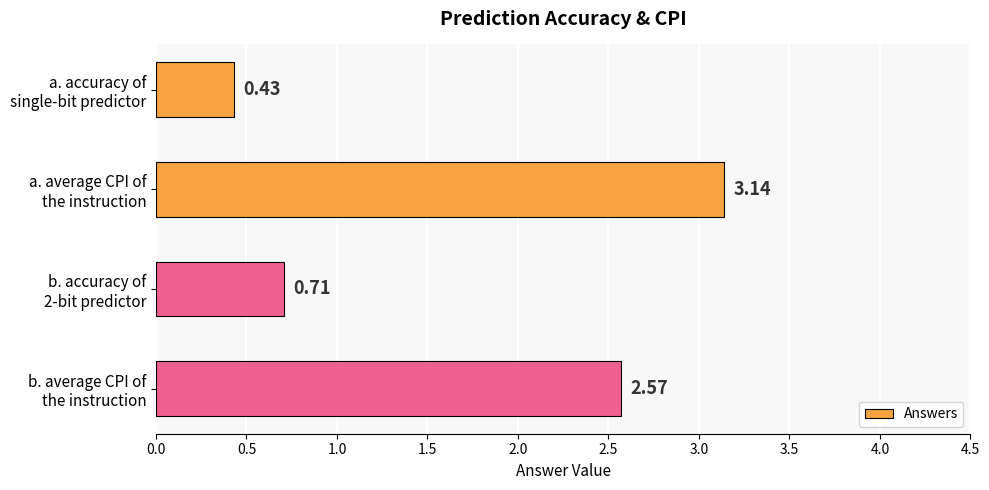

Rank the categories by value from highest to lowest.

a. average CPI of
the instruction, b. average CPI of
the instruction, b. accuracy of
2-bit predictor, a. accuracy of
single-bit predictor